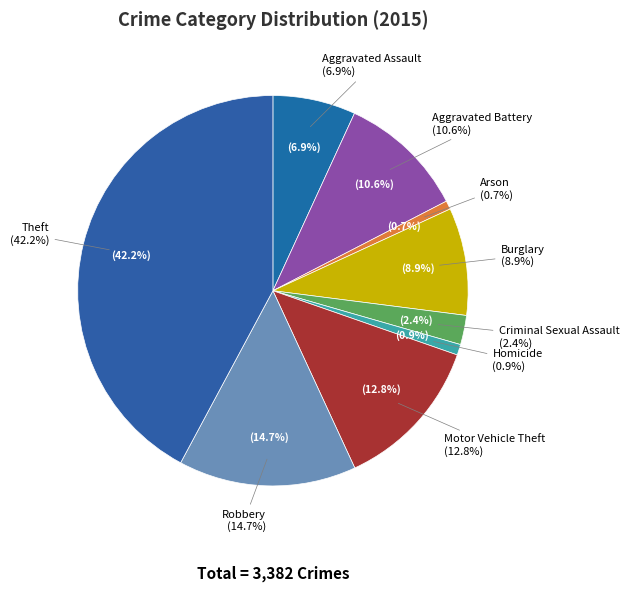

What percentage is the Robbery slice, to the nearest percent?

15%